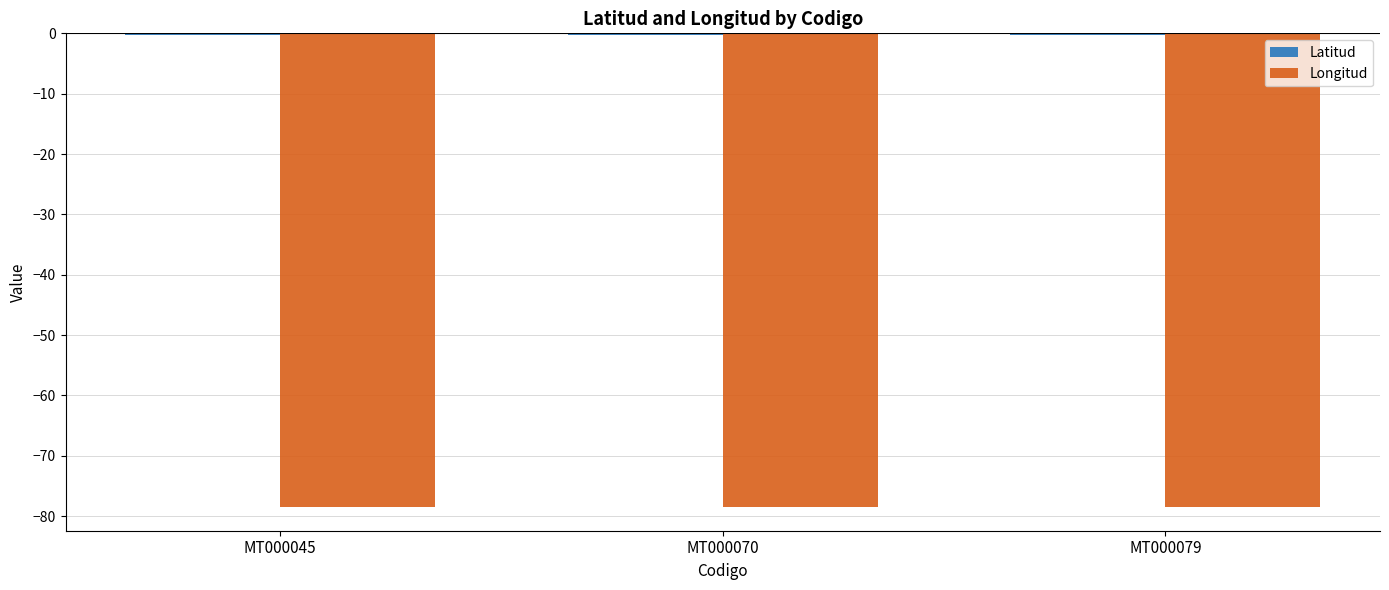

The Longitud series shows -20.0 at MT000045. True or false?

False